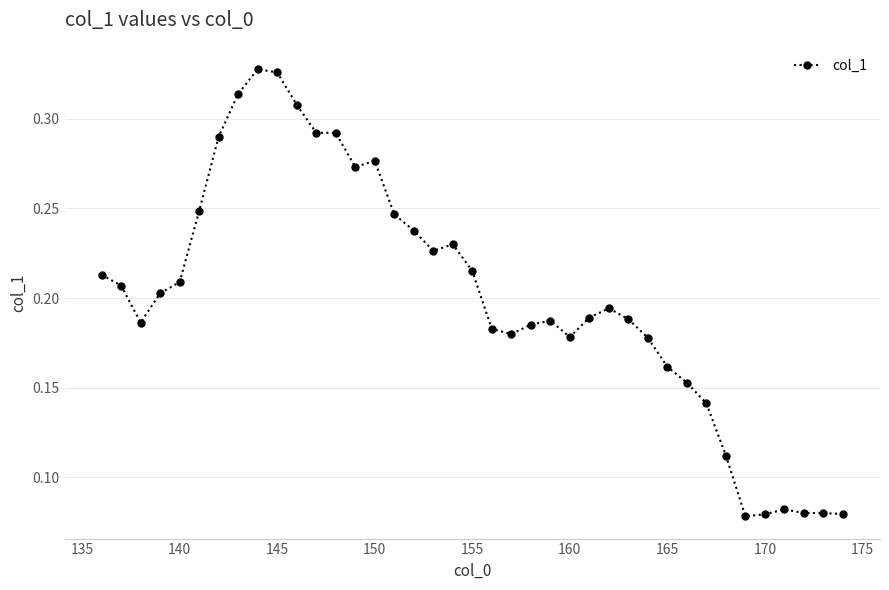

What is the sum of all values?

7.8